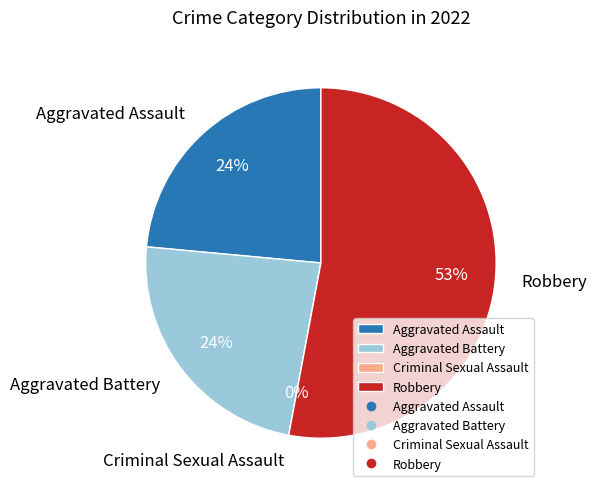

Which slice represents more than half of the pie?

Robbery